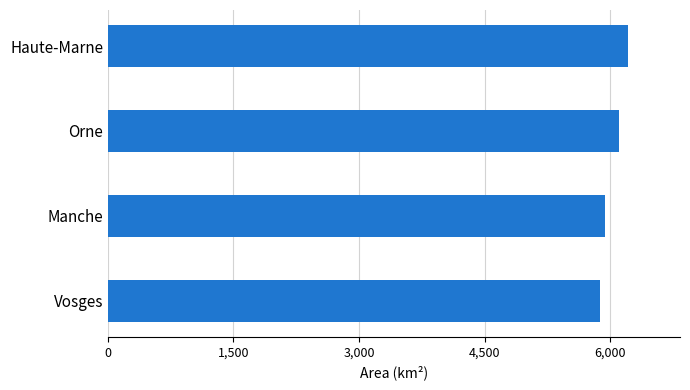

What is the minimum value shown in the chart?

5874